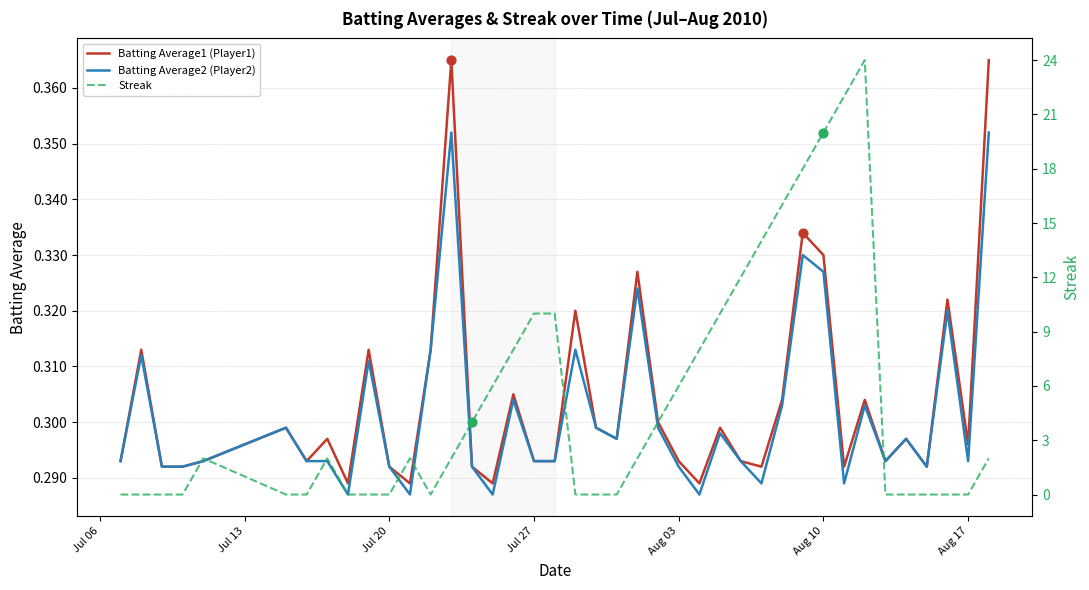

Which series reaches the minimum Y coordinate?

Streak